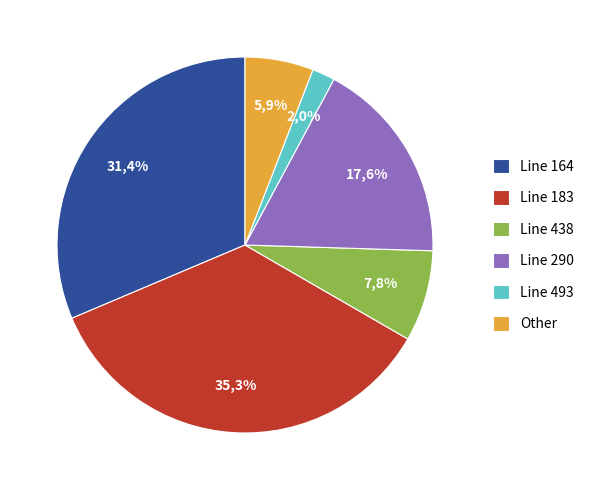

True or false: 290 accounts for 18% of the total.

True